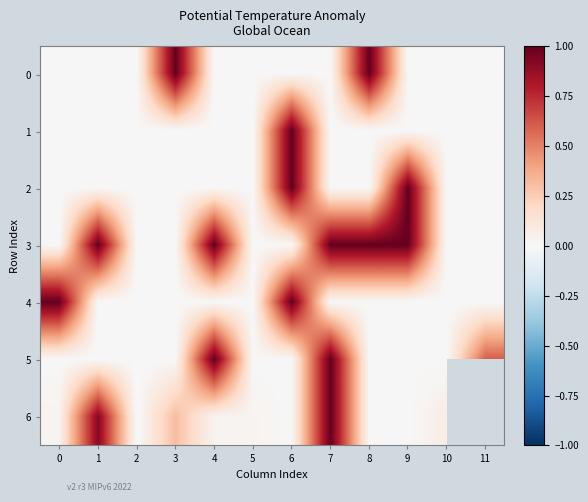

The 6 series shows -0.5 at 9. True or false?

False